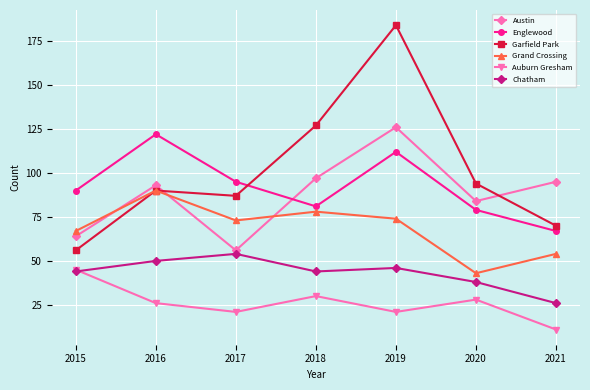

Is this an area chart (filled region under the line)?

No